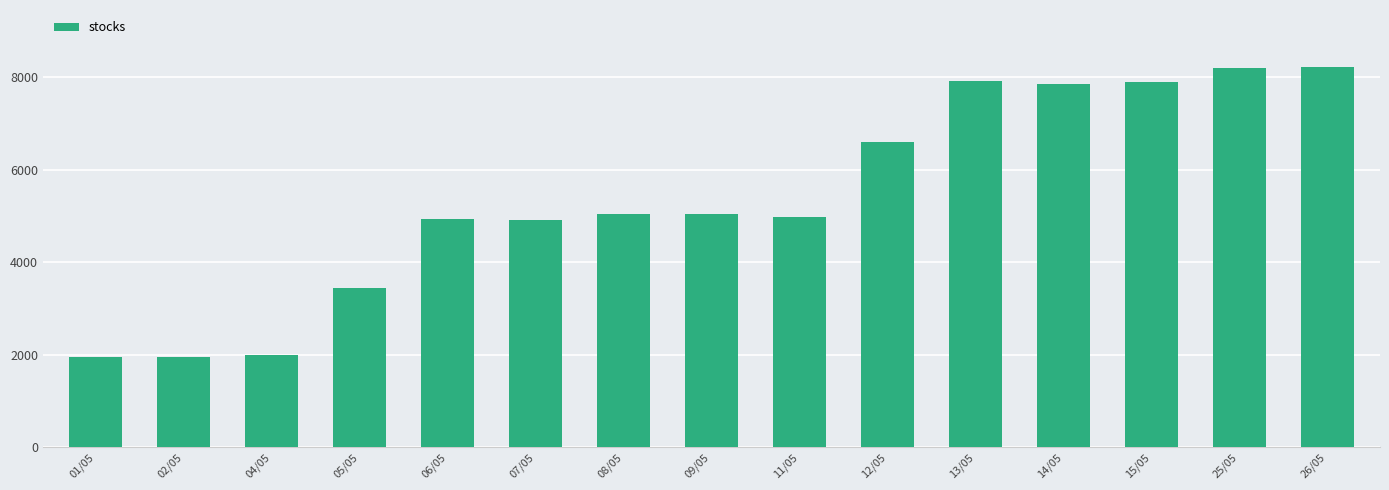

What is the sum of the values at 11/05 and 25/05?

13189.0